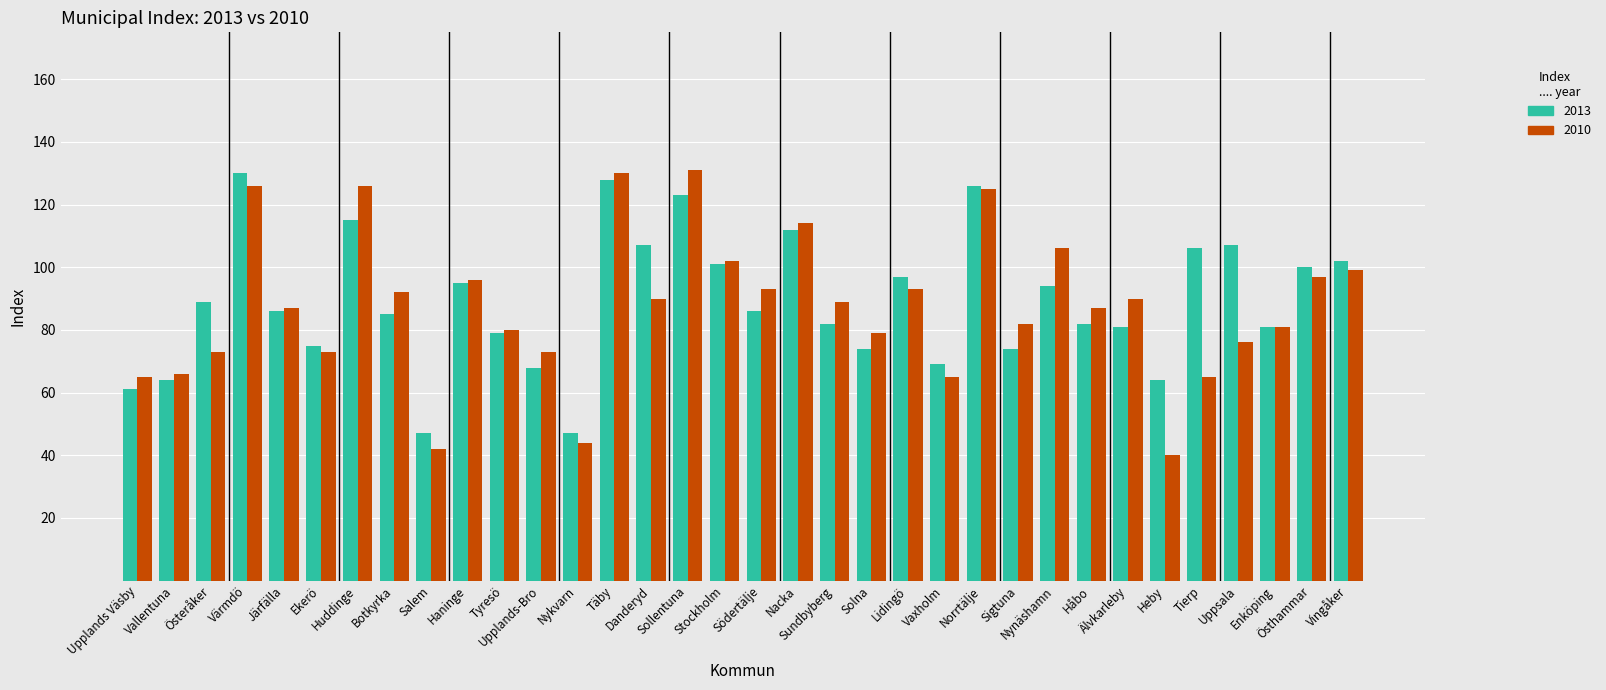

Count the number of data series in this chart.

2